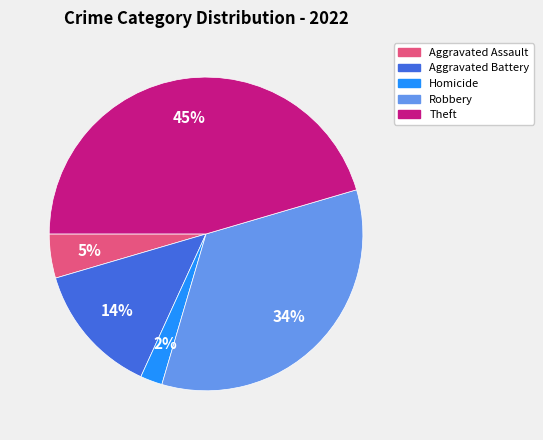

How many slices are in this pie chart?

5